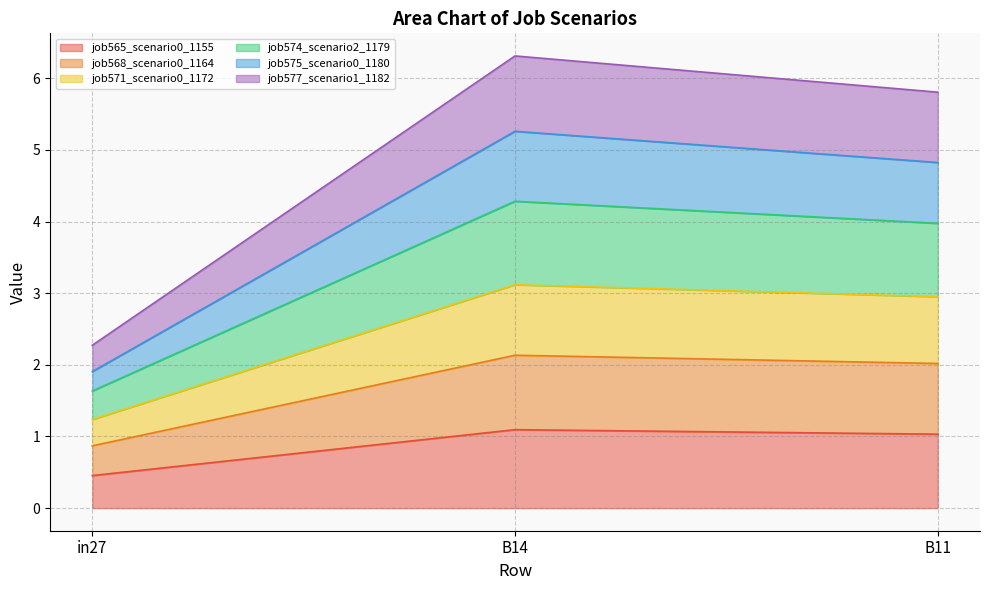

What is the total value across all series at B11?

5.8